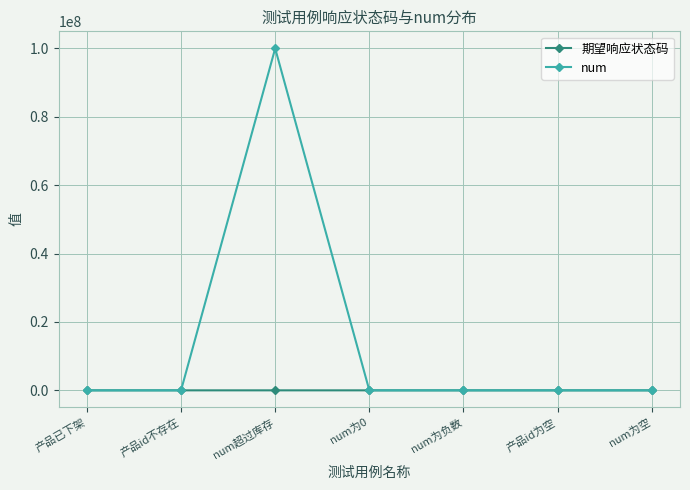

Rank the series by their average value, from lowest to highest.

期望响应状态码, num